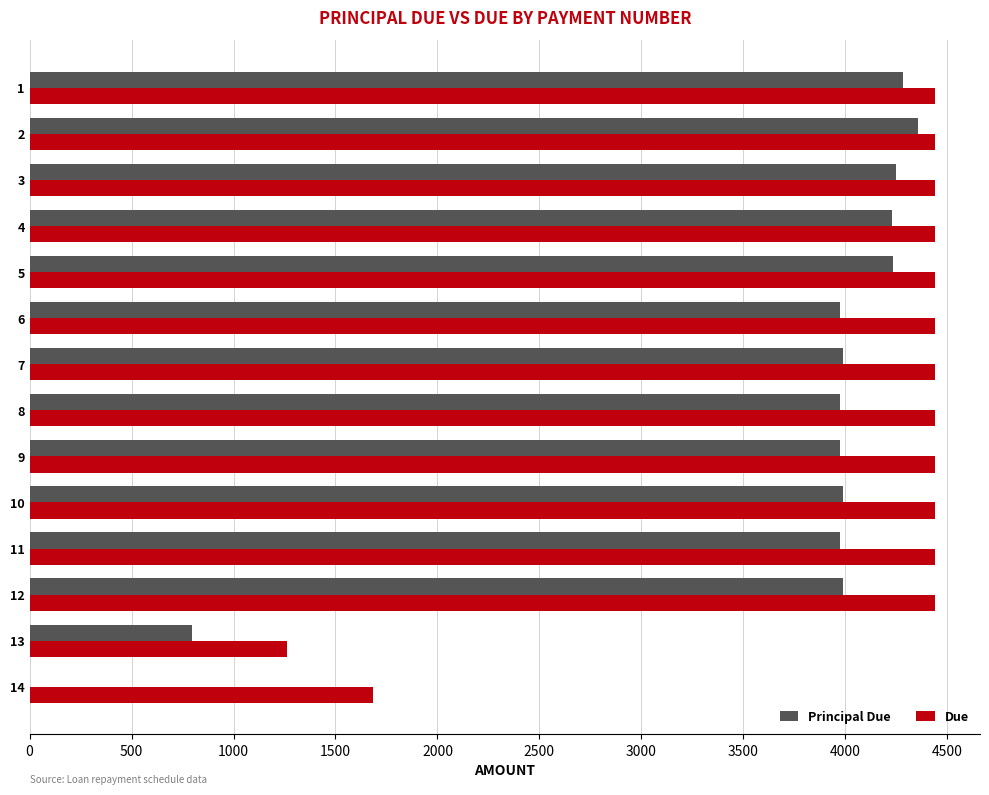

The value of Due at 8 is 4438.6. True or false?

True